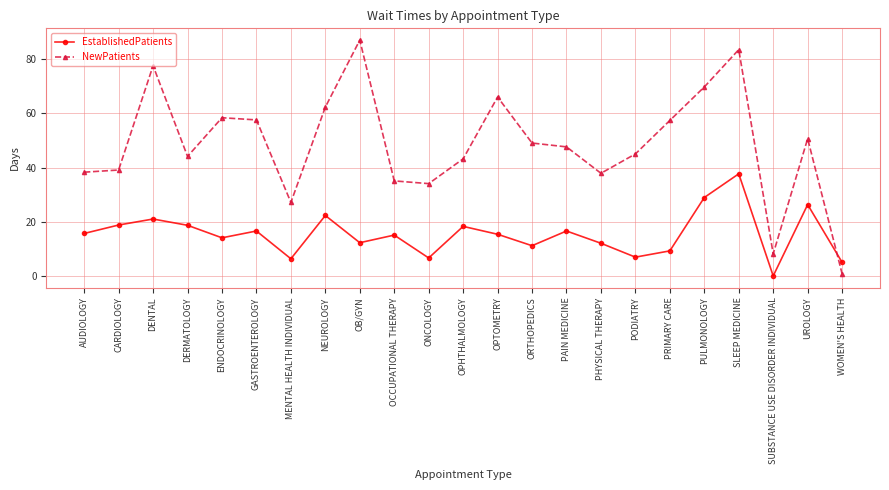

At which label does NewPatients reach its minimum?

WOMEN'S HEALTH